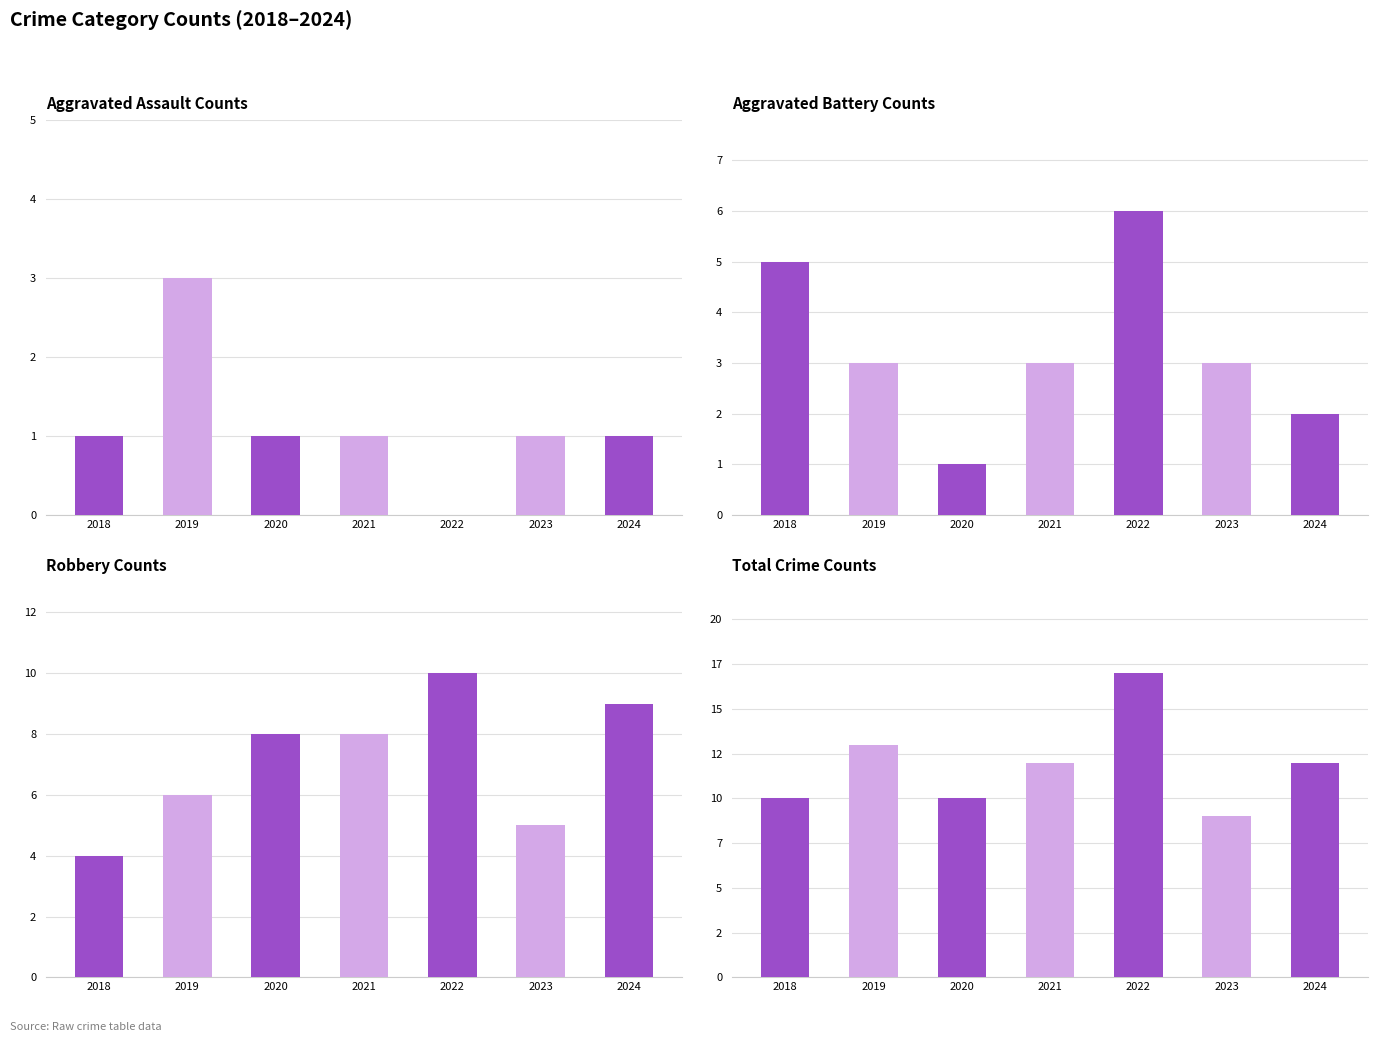

Rank the categories by Aggravated Assault value from lowest to highest.

2022, 2018, 2020, 2021, 2023, 2024, 2019